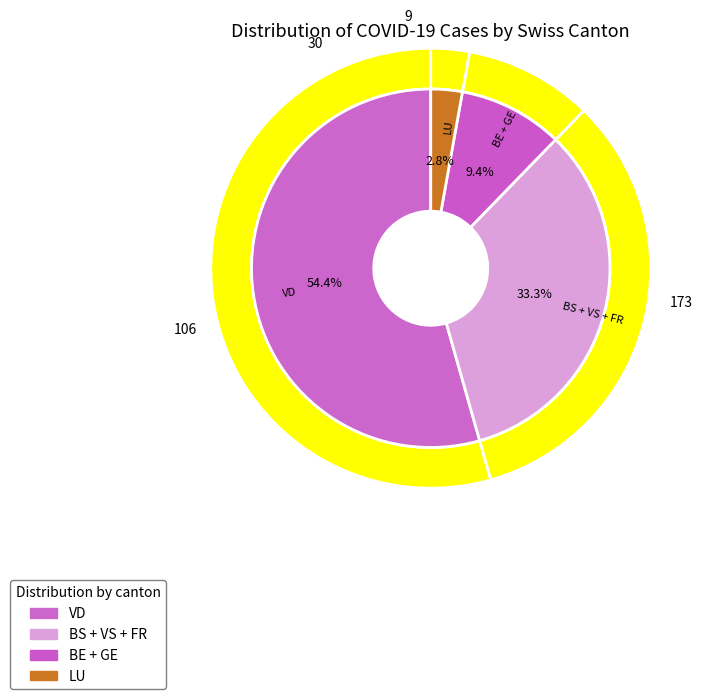

Is there a majority slice in this chart?

No